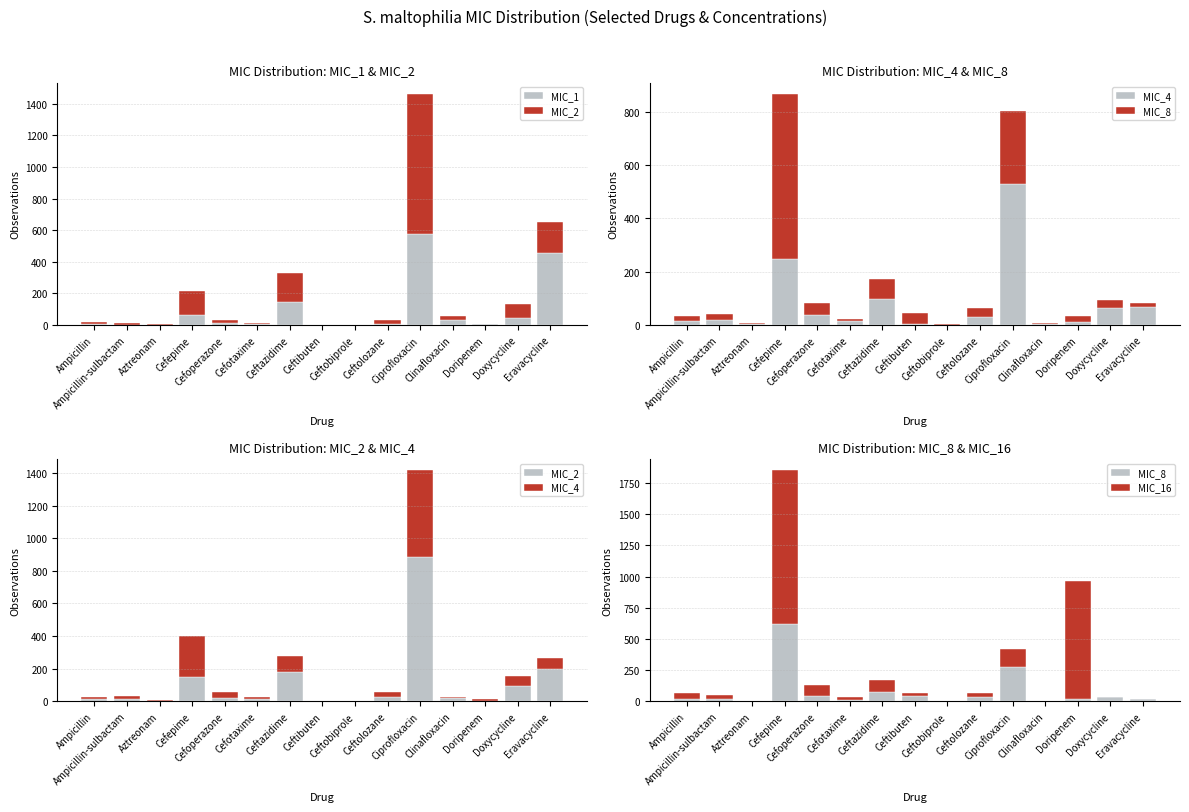

Reading right to left, transcribe all the data shown in this chart.

MIC_1: Eravacycline=456	Doxycycline=41	Doripenem=4	Clinafloxacin=31	Ciprofloxacin=576	Ceftolozane=7	Ceftobiprole=0	Ceftibuten=0	Ceftazidime=146	Cefotaxime=3	Cefoperazone=11	Cefepime=62	Aztreonam=0	Ampicillin-sulbactam=0	Ampicillin=4
MIC_2: Eravacycline=199	Doxycycline=94	Doripenem=2	Clinafloxacin=23	Ciprofloxacin=886	Ceftolozane=27	Ceftobiprole=0	Ceftibuten=0	Ceftazidime=180	Cefotaxime=12	Cefoperazone=22	Cefepime=150	Aztreonam=4	Ampicillin-sulbactam=14	Ampicillin=13
MIC_4: Eravacycline=68	Doxycycline=63	Doripenem=12	Clinafloxacin=4	Ciprofloxacin=529	Ceftolozane=31	Ceftobiprole=1	Ceftibuten=3	Ceftazidime=97	Cefotaxime=14	Cefoperazone=36	Cefepime=249	Aztreonam=3	Ampicillin-sulbactam=19	Ampicillin=14
MIC_8: Eravacycline=15	Doxycycline=31	Doripenem=21	Clinafloxacin=3	Ciprofloxacin=276	Ceftolozane=33	Ceftobiprole=2	Ceftibuten=40	Ceftazidime=76	Cefotaxime=8	Cefoperazone=45	Cefepime=618	Aztreonam=3	Ampicillin-sulbactam=21	Ampicillin=20
MIC_16: Eravacycline=2	Doxycycline=7	Doripenem=945	Clinafloxacin=0	Ciprofloxacin=140	Ceftolozane=30	Ceftobiprole=4	Ceftibuten=26	Ceftazidime=98	Cefotaxime=24	Cefoperazone=86	Cefepime=1233	Aztreonam=2	Ampicillin-sulbactam=29	Ampicillin=45